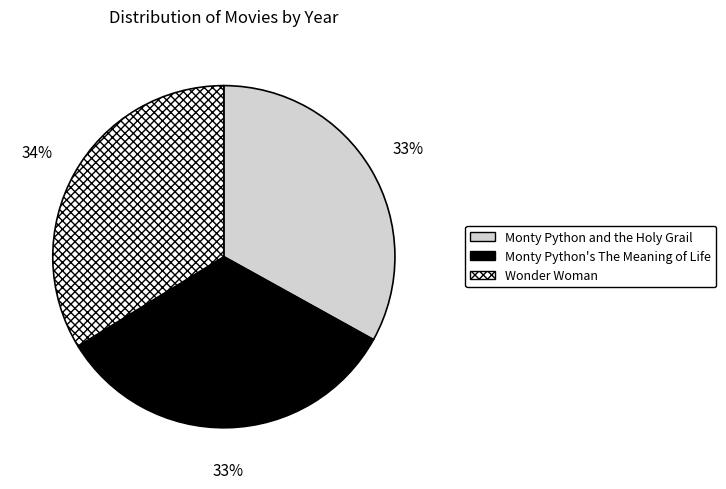

Does Wonder Woman represent more than half of the total?

No